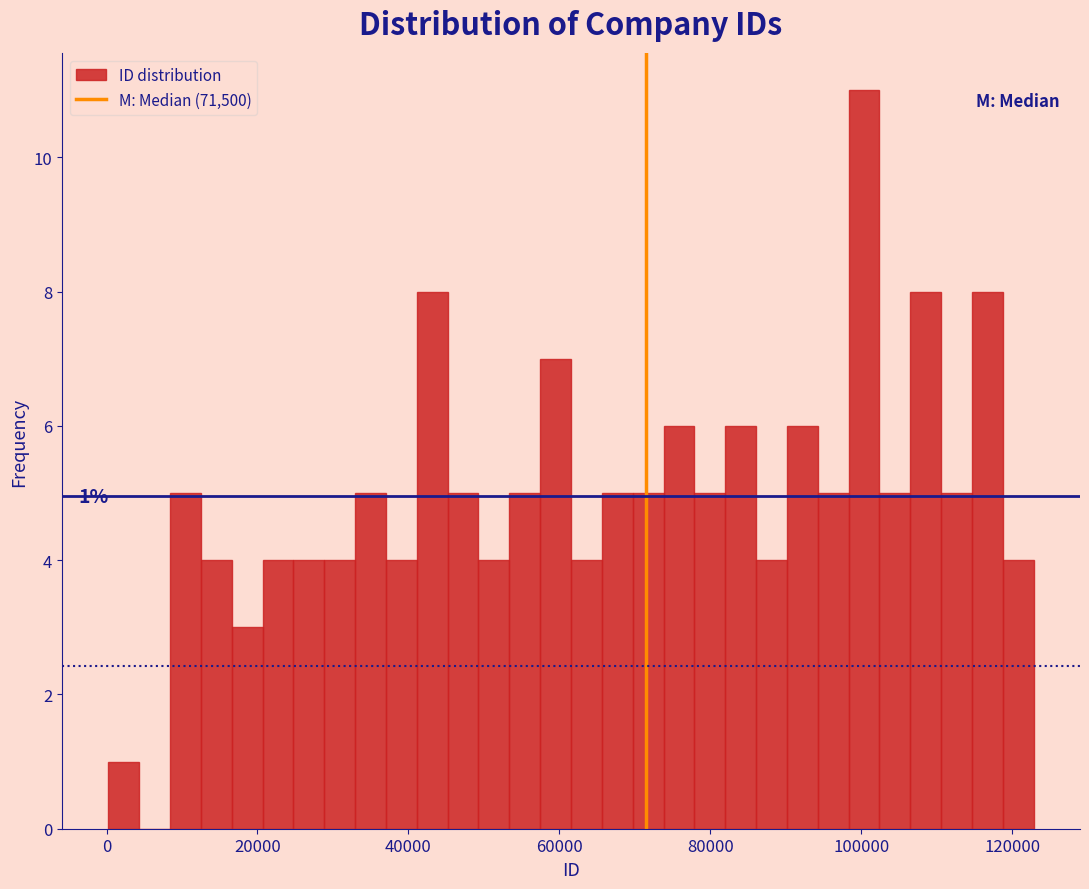

Around what value on the x-axis is the tallest bar? Give the approximate position of its centre, as read against the axis.

100000